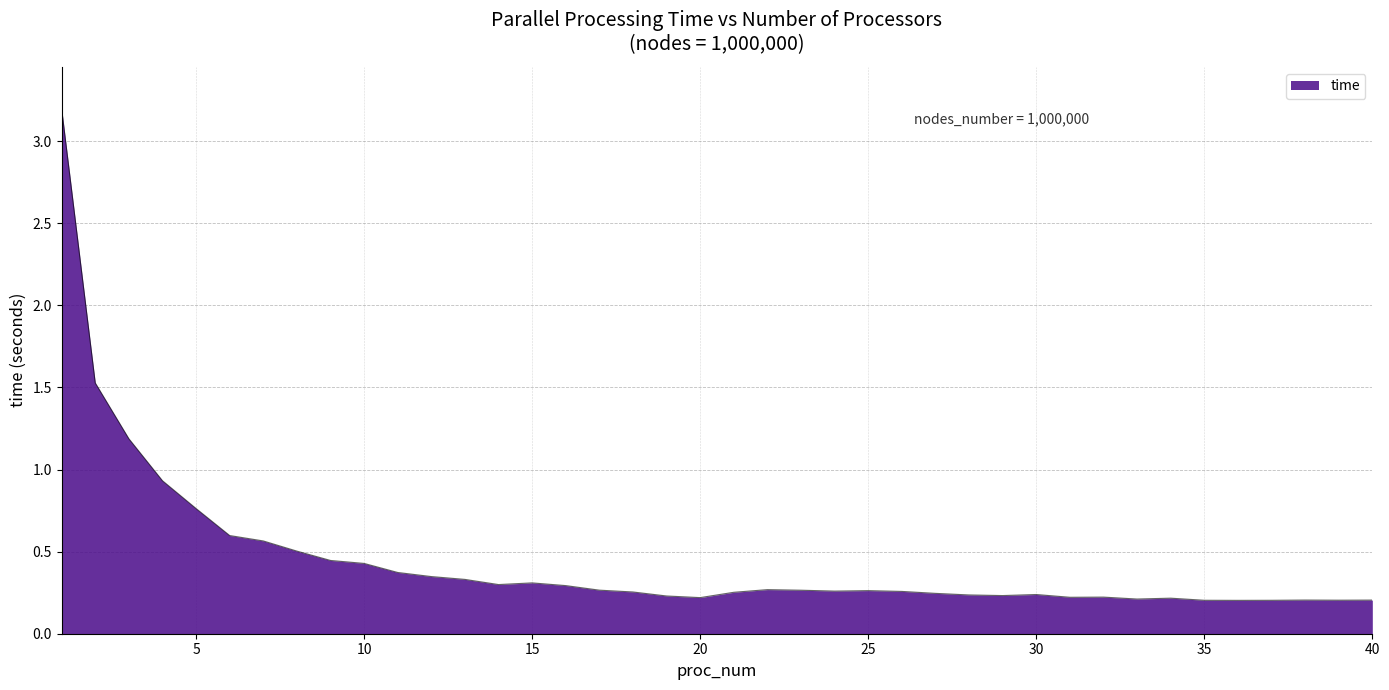

What is the difference between the maximum and minimum values?

3.0